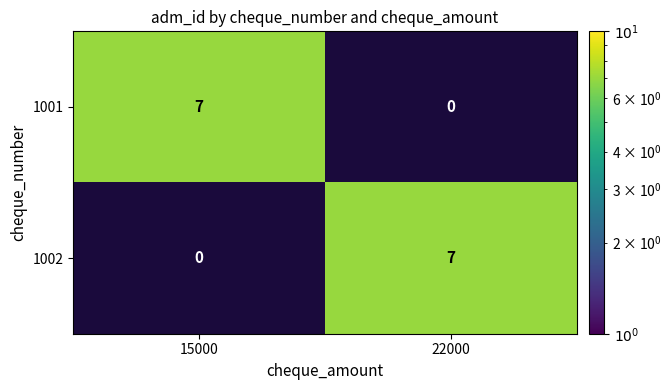

What is the difference between the highest and lowest values at 22000?

7